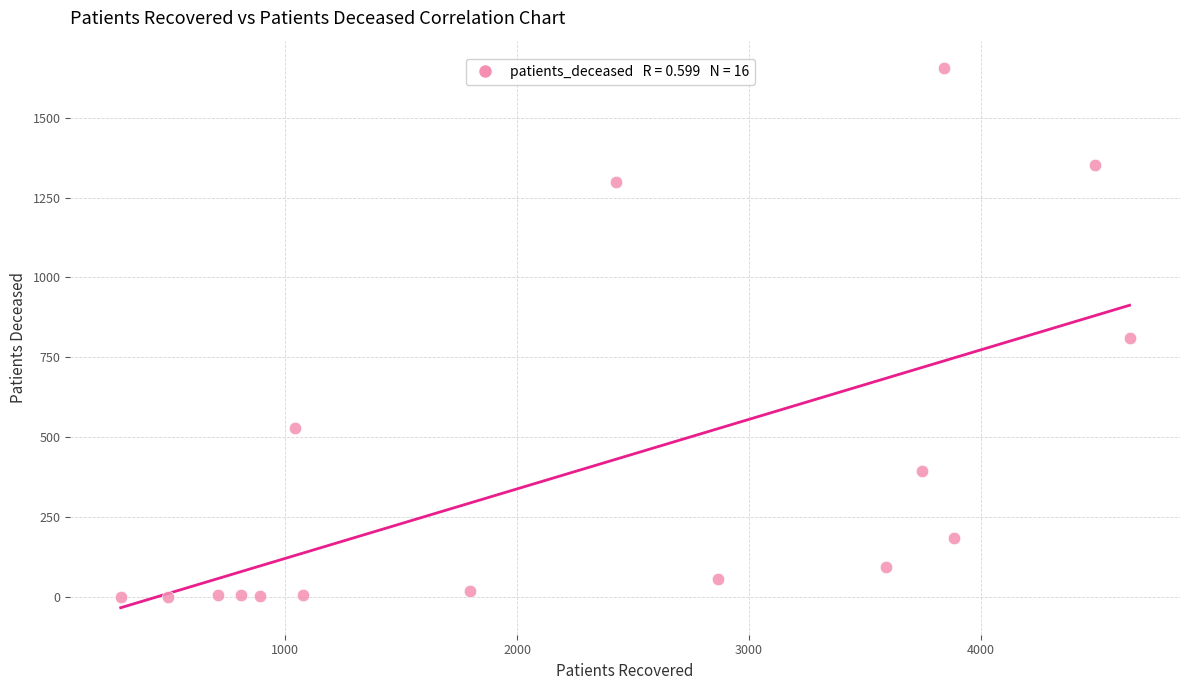

What is the range of Y values (max minus min)?

1655